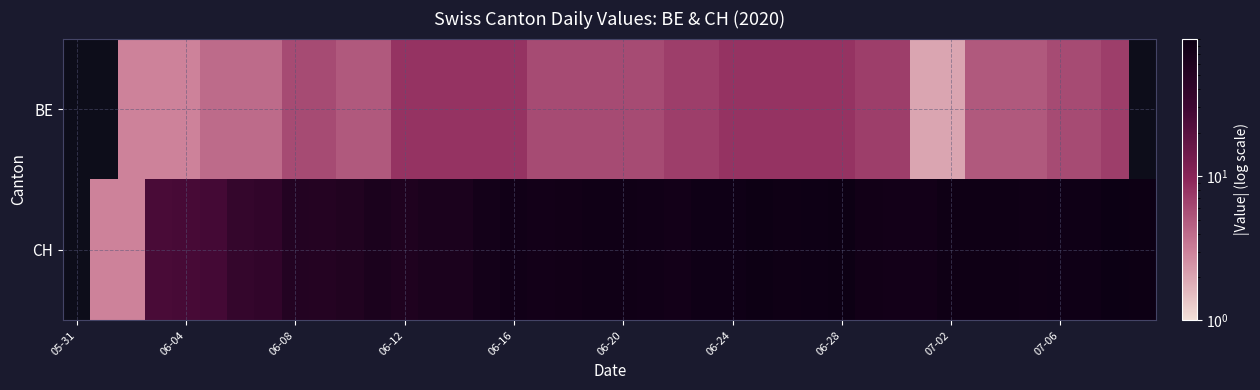

Count the CH values in the range 56 to 83.

21